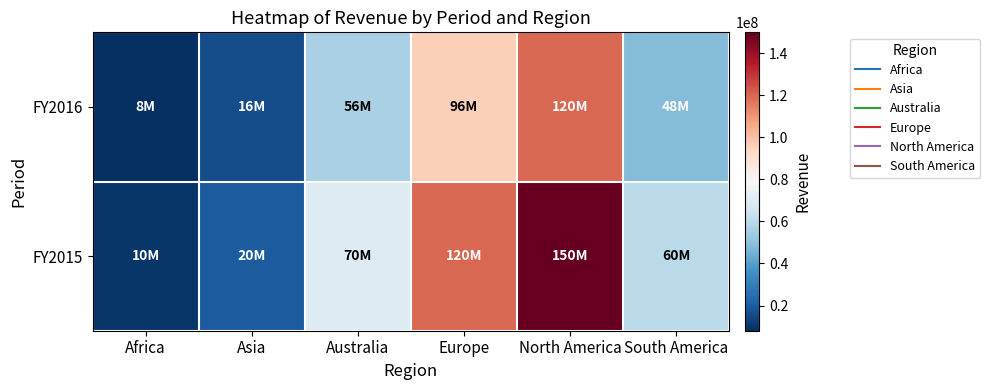

What is the greatest value displayed?

150000000